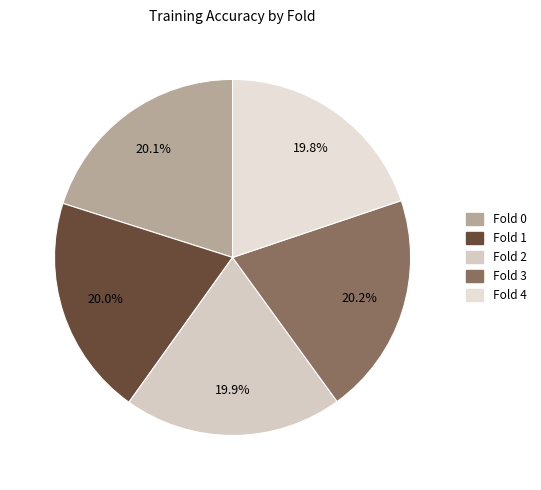

Combined, do Fold 1 and Fold 0 account for over 50%?

No